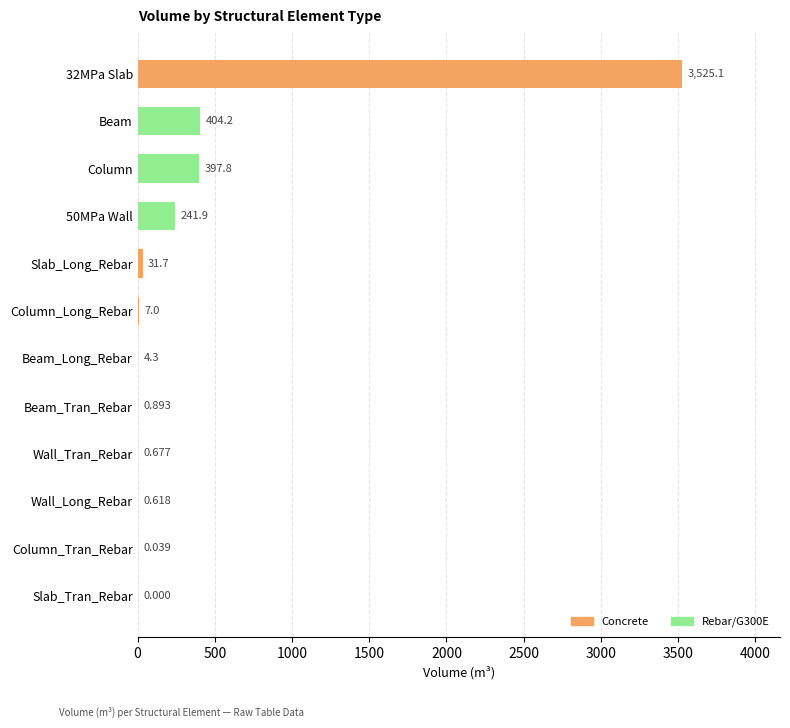

At which label is the value closest to 1762?

Beam